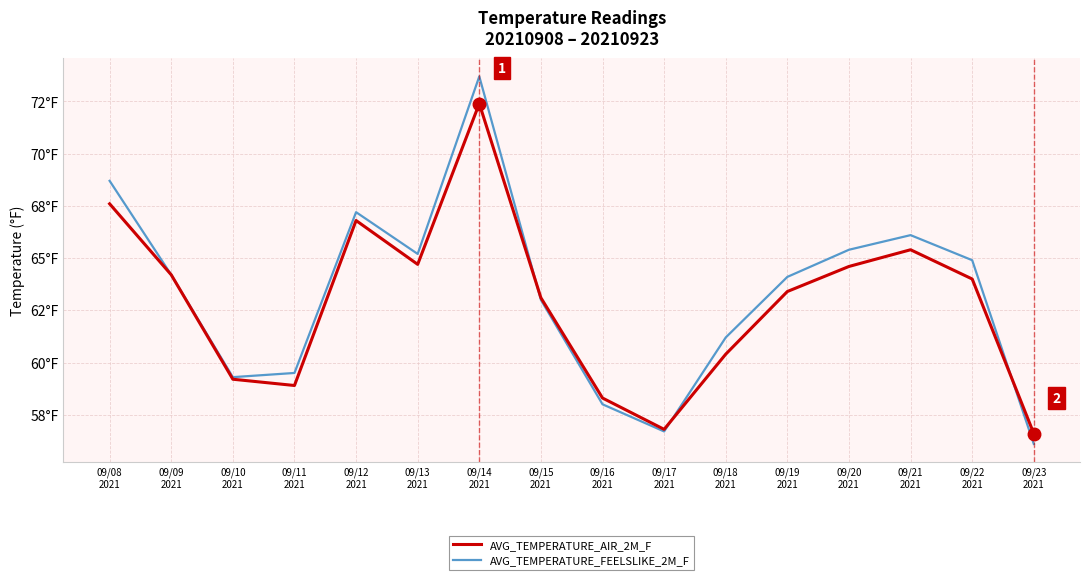

At which label does AVG_TEMPERATURE_AIR_2M_F first exceed 64?

09/08
2021